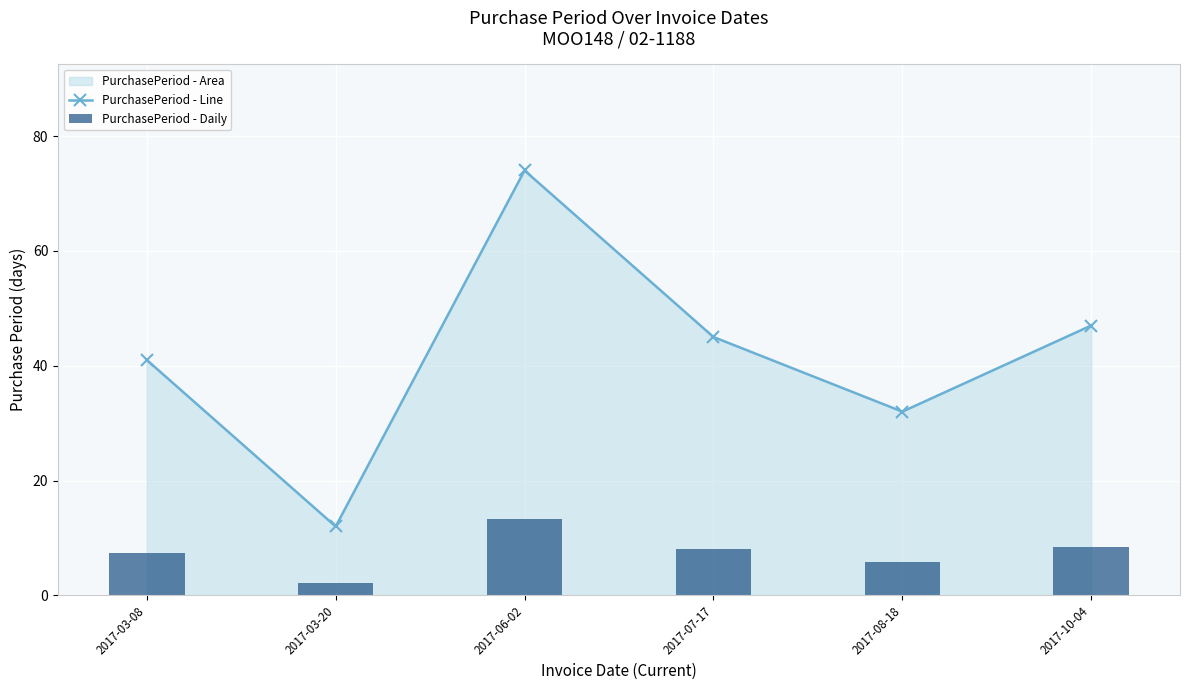

What is the total value across all series at 2017-06-02?

87.3